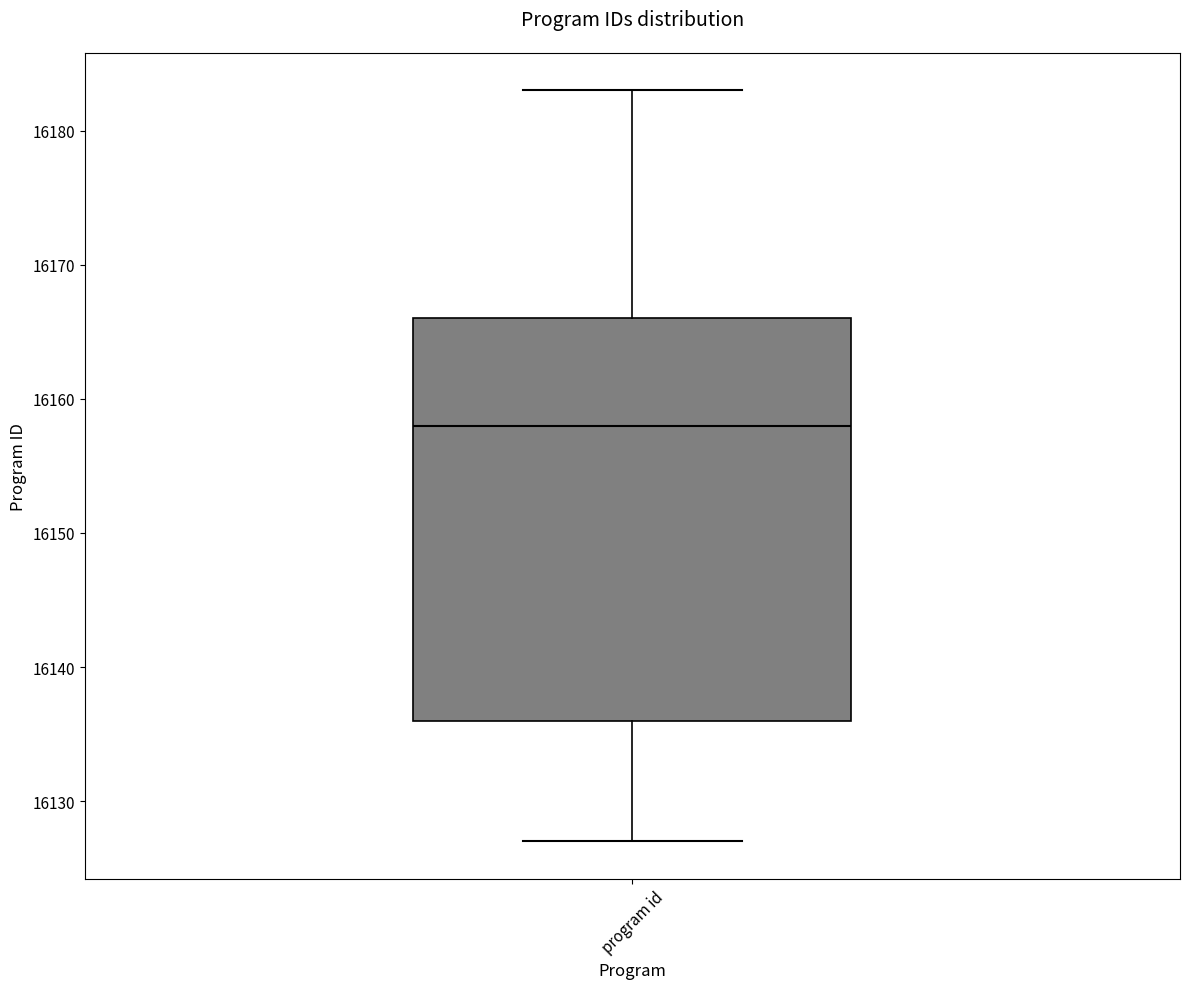

Where is the lower edge of the box for program id on the y-axis? The values are not printed on the chart, so give them approximately, as read against the axis.

16136